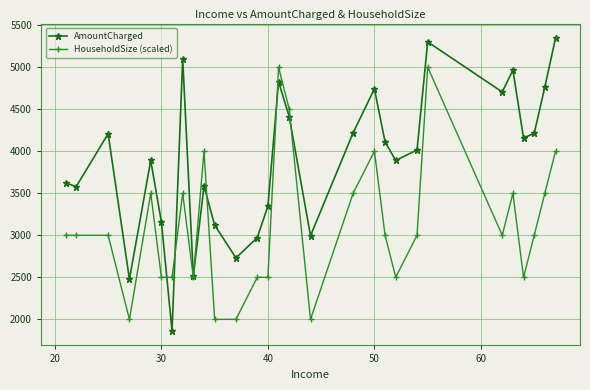

Which series has the largest range (max minus min)?

AmountCharged